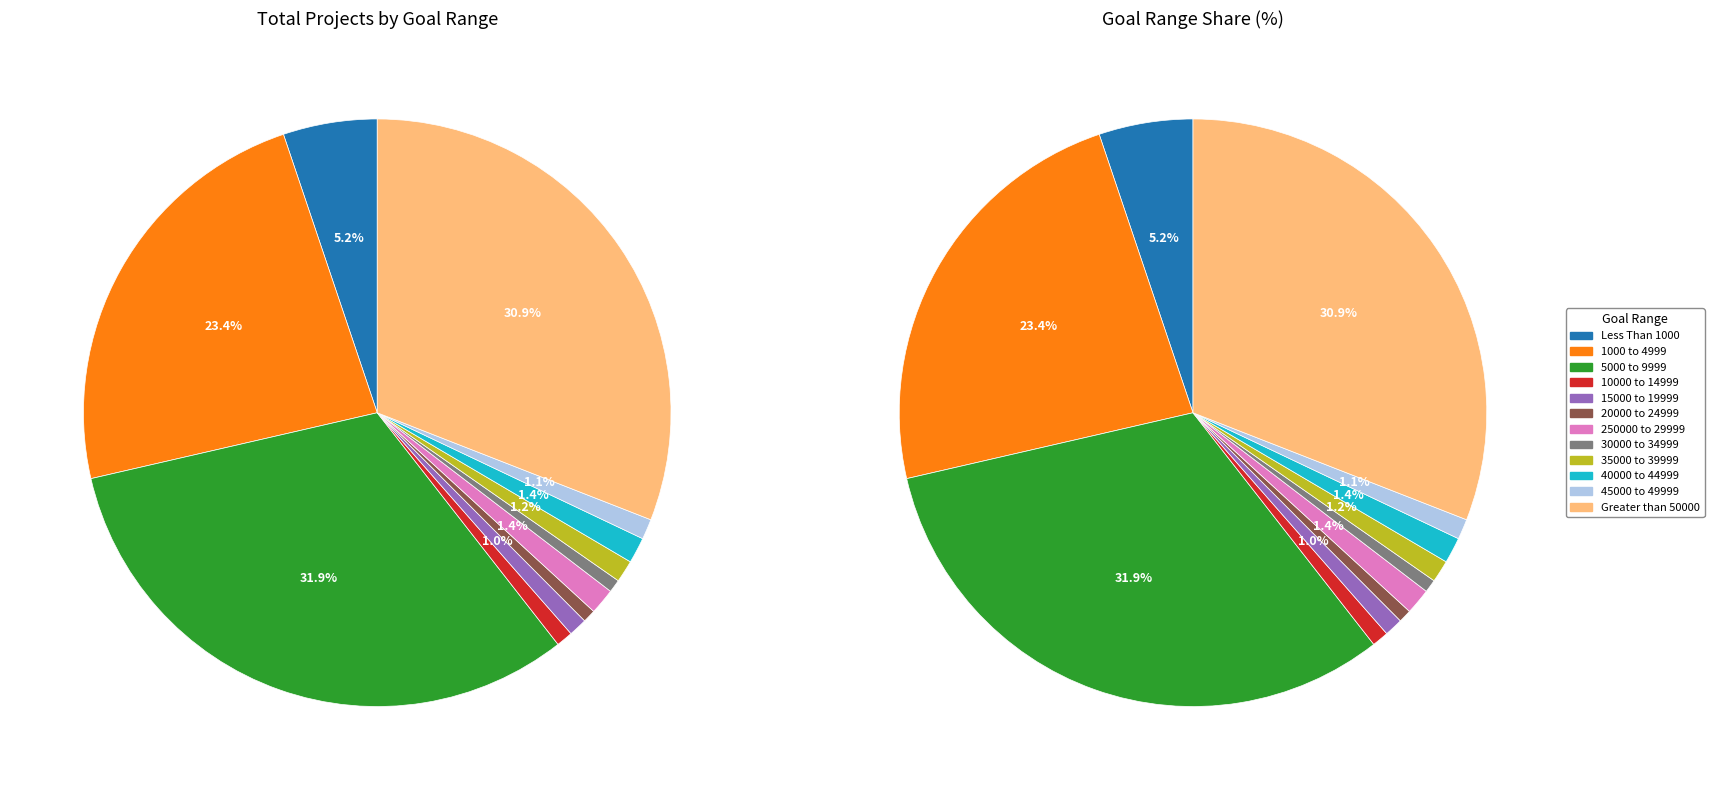

Is there a majority slice in this chart?

No